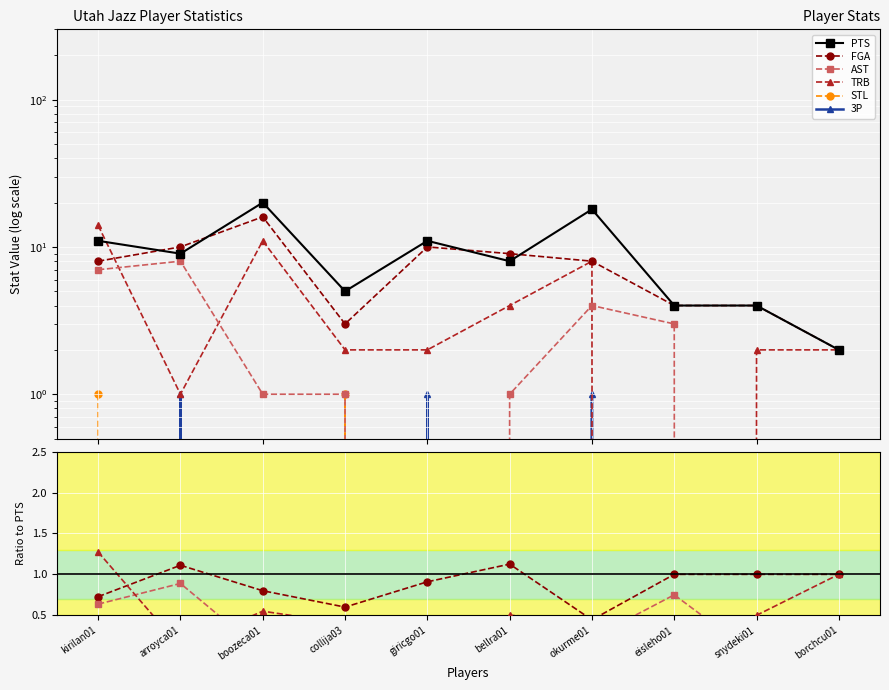

Which series has the largest range (max minus min)?

PTS